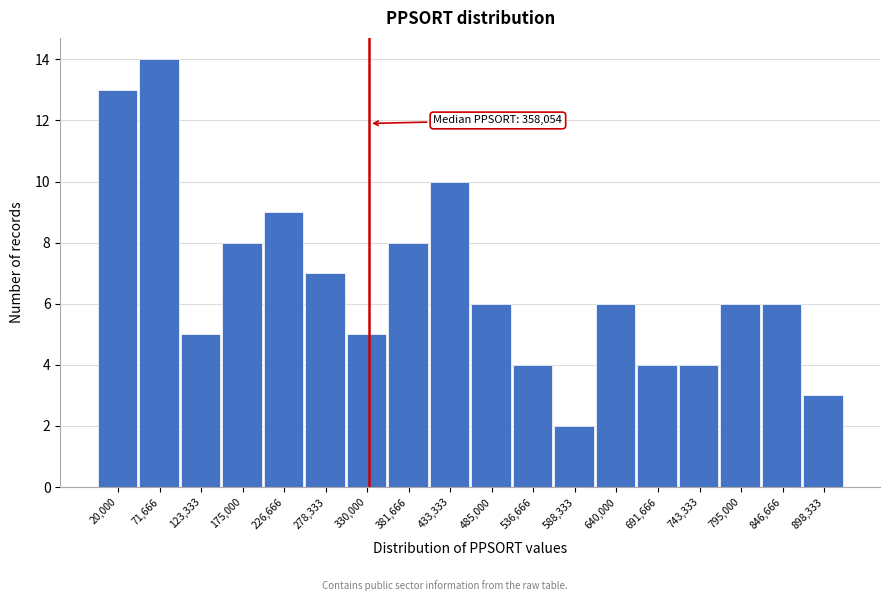

Reading left to right, extract all data points from this chart.

20,000=13	71,666=14	123,333=5	175,000=8	226,666=9	278,333=7	330,000=5	381,666=8	433,333=10	485,000=6	536,666=4	588,333=2	640,000=6	691,666=4	743,333=4	795,000=6	846,666=6	898,333=3